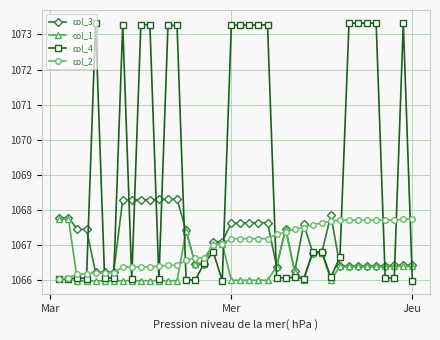

Which series has the largest range (max minus min)?

col_4